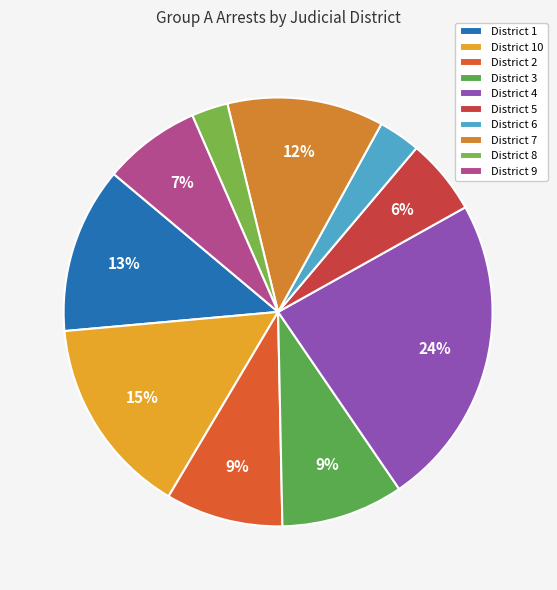

Which category has the biggest portion of the pie?

District 4